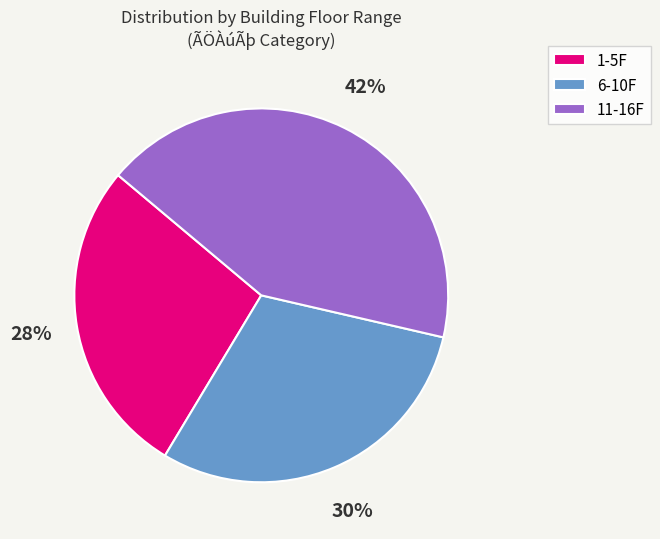

Which slice is the largest?

11-16F